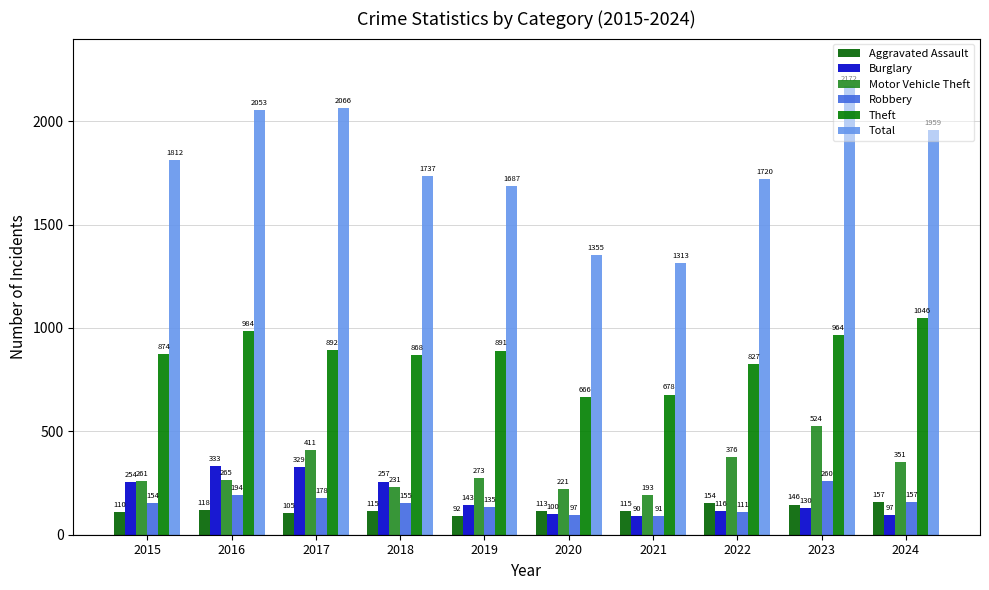

What is the difference between the maximum and second lowest values in the Aggravated Assault series?

52